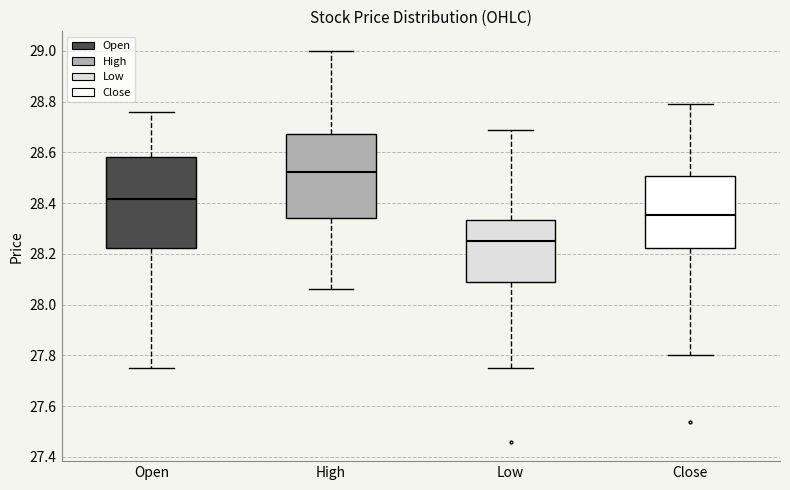

Which box's median line is the highest?

High